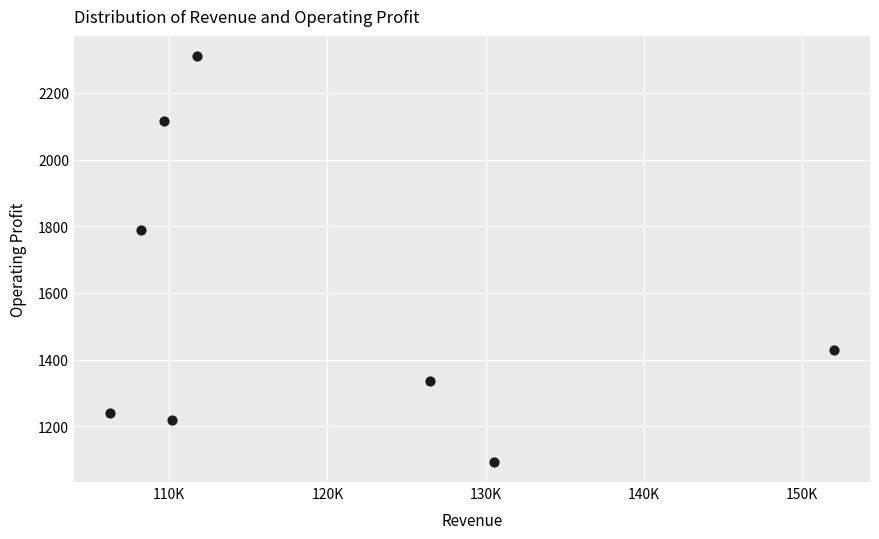

What Y value in the scatter plot is closest to 1702?

1790